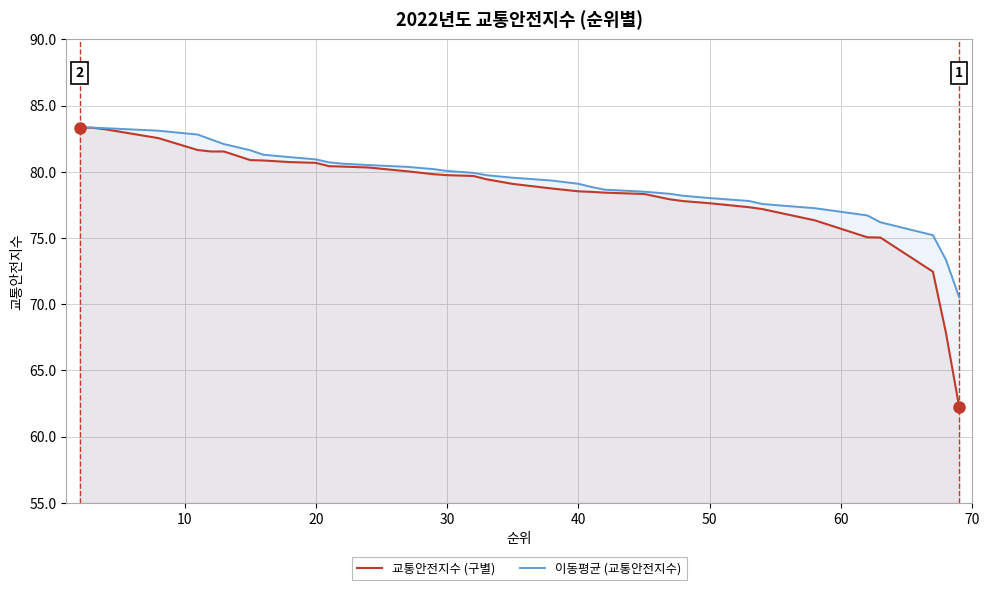

Which series has the largest range (max minus min)?

교통안전지수 (구별)